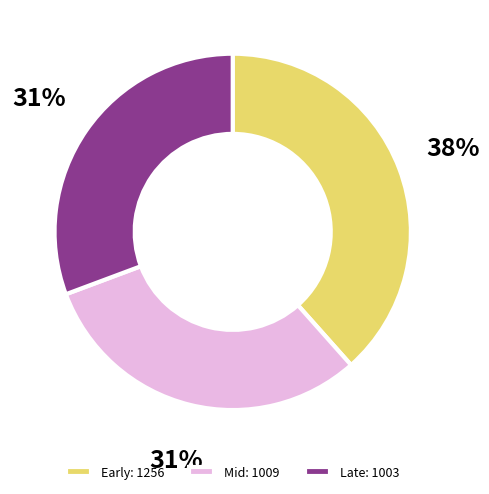

Is the sum of Mid: 1009 and Late: 1003 greater than half?

Yes